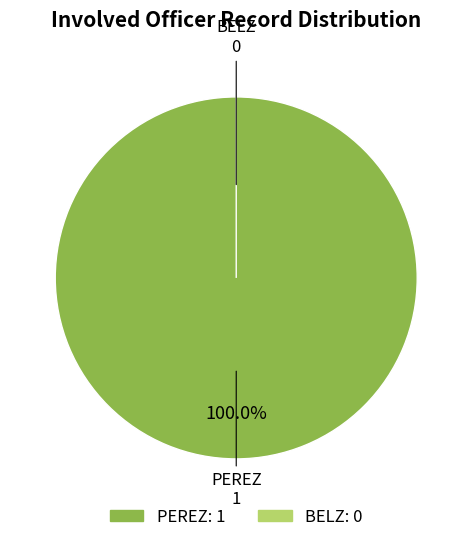

Combined, do BELZ and PEREZ account for over 50%?

Yes